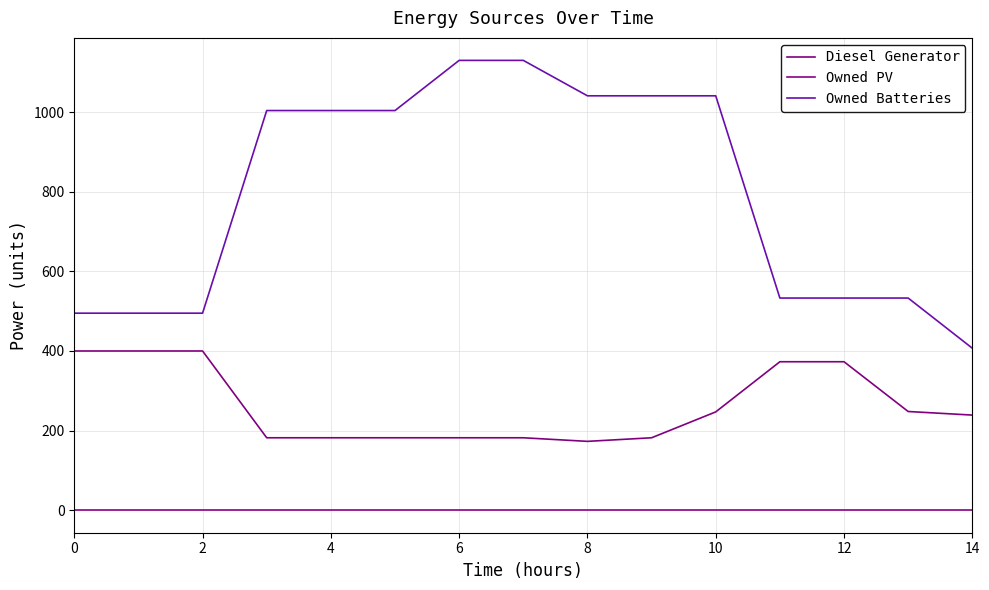

Does the chart display data point markers on the line(s)?

No